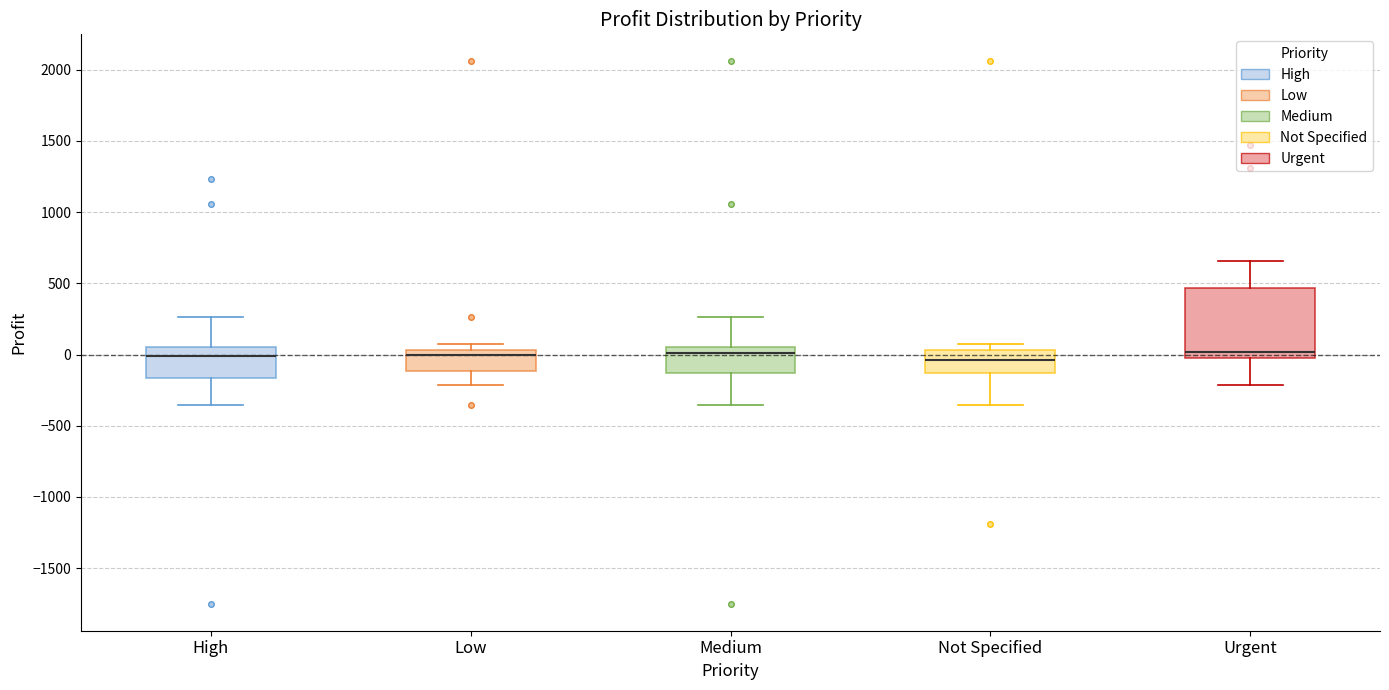

Where does the median line of the box for High sit on the y-axis? The values are not printed on the chart, so give them approximately, as read against the axis.

0